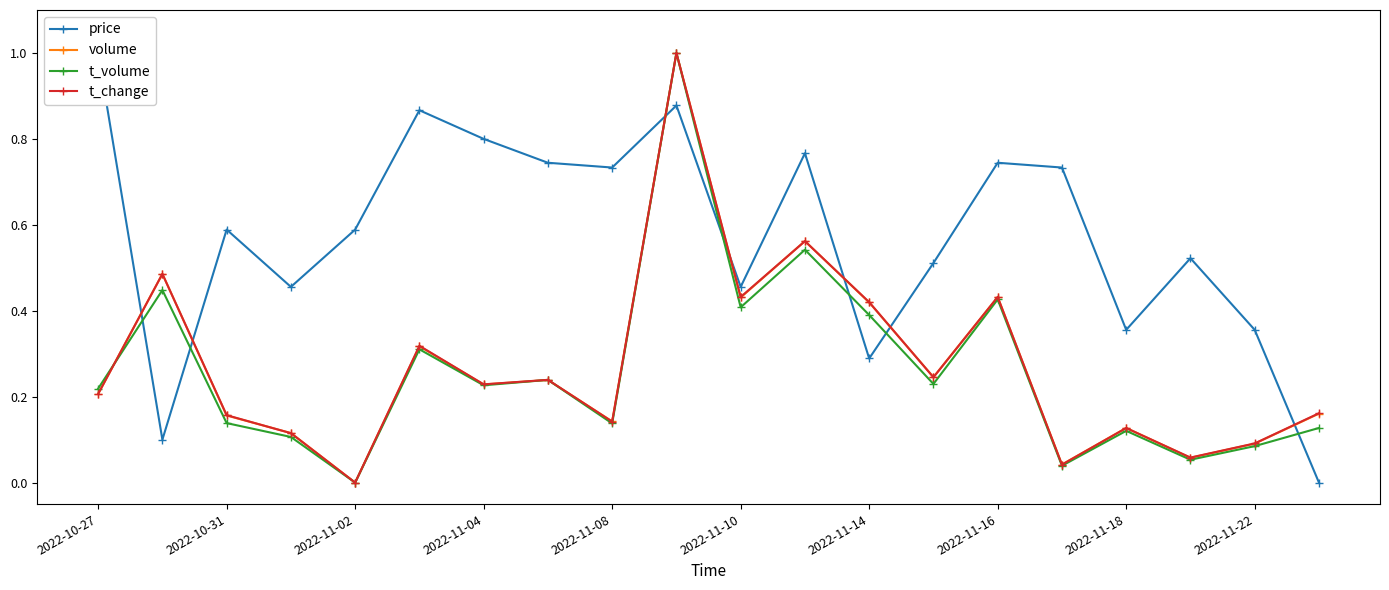

Which series ends up on top after the final intersection of volume and t_change?

t_change